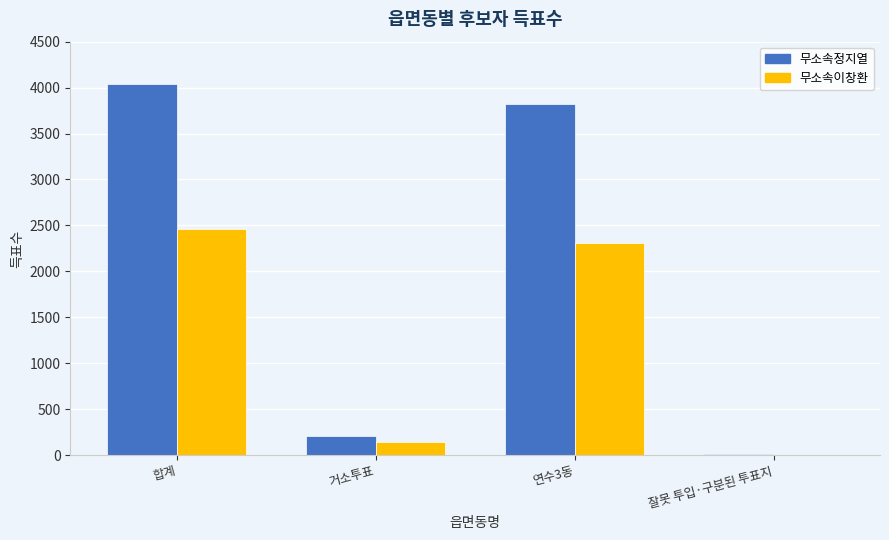

Which series has the largest total across all categories?

무소속정지열